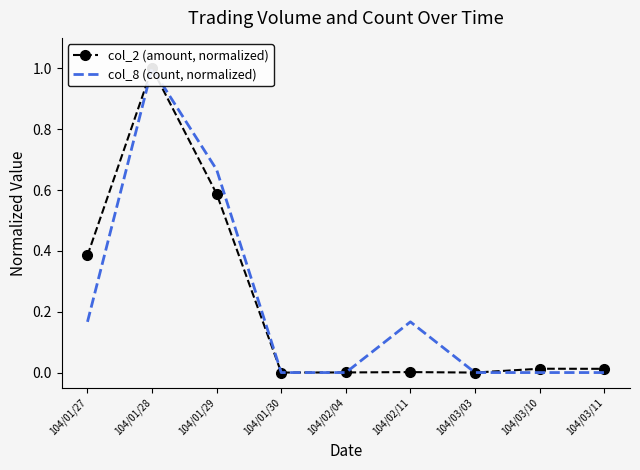

Is it true that col_8 (count, normalized) equals 0.3 at 104/01/27?

False